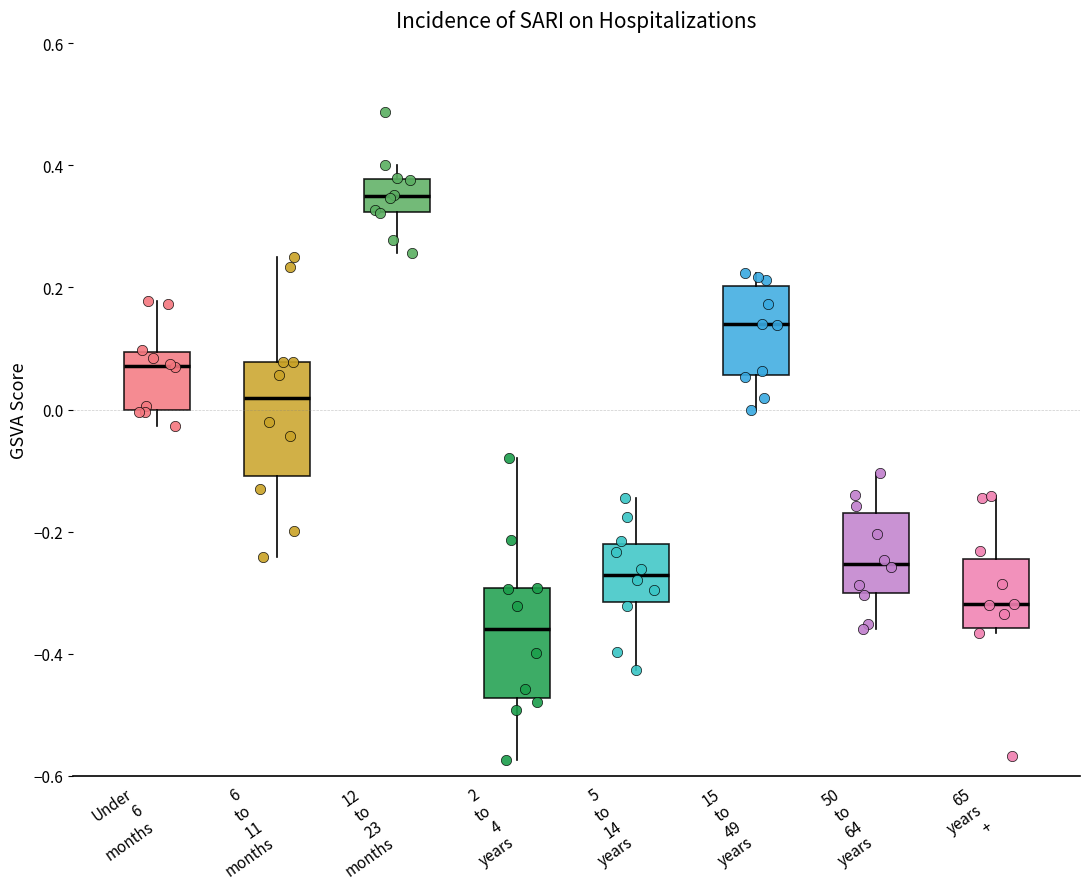

Reading left to right, read every box against the y-axis: the position of its median line, the range the box covers, and the ends of its whiskers. The values are not printed on the chart, so give them approximately, as read against the axis.

Under 6 months: median 0.08, box 0.00 to 0.10, whiskers -0.02 to 0.18
6 to 11 months: median 0.02, box -0.10 to 0.08, whiskers -0.24 to 0.24
12 to 23 months: median 0.34, box 0.32 to 0.38, whiskers 0.26 to 0.40
2 to 4 years: median -0.36, box -0.48 to -0.30, whiskers -0.58 to -0.08
5 to 14 years: median -0.28, box -0.32 to -0.22, whiskers -0.42 to -0.14
15 to 49 years: median 0.14, box 0.06 to 0.20, whiskers 0.00 to 0.22
50 to 64 years: median -0.26, box -0.30 to -0.18, whiskers -0.36 to -0.10
65 years +: median -0.32, box -0.36 to -0.24, whiskers -0.36 (just below the box's lower edge) to -0.14